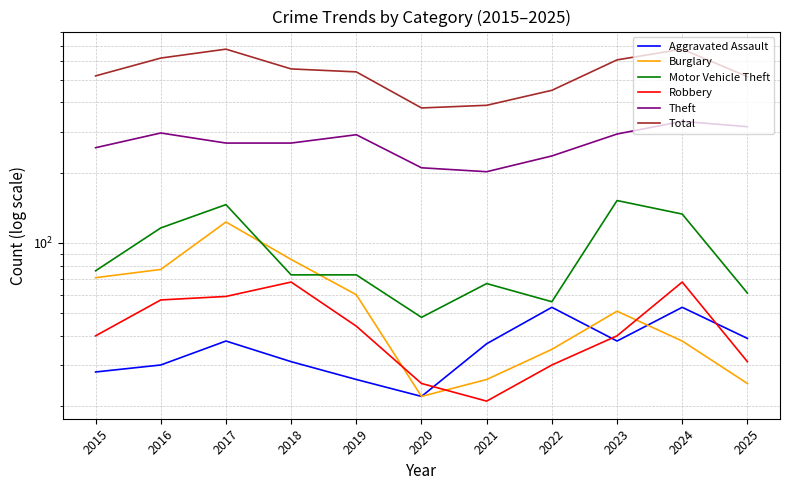

How many interior local valleys does the Burglary series have?

1